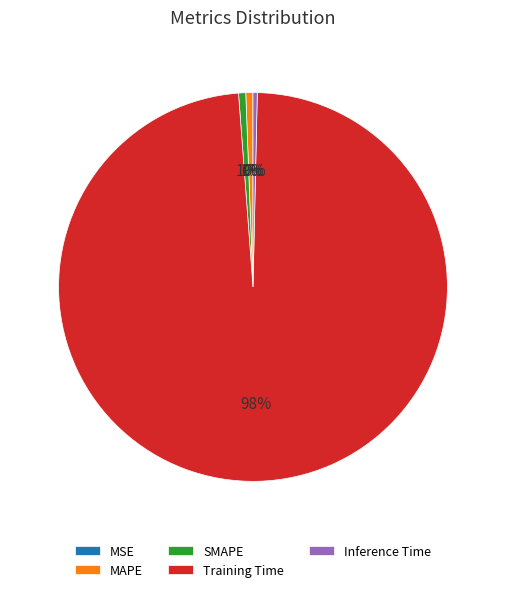

Do Inference Time and Training Time together represent more than half of the pie?

Yes